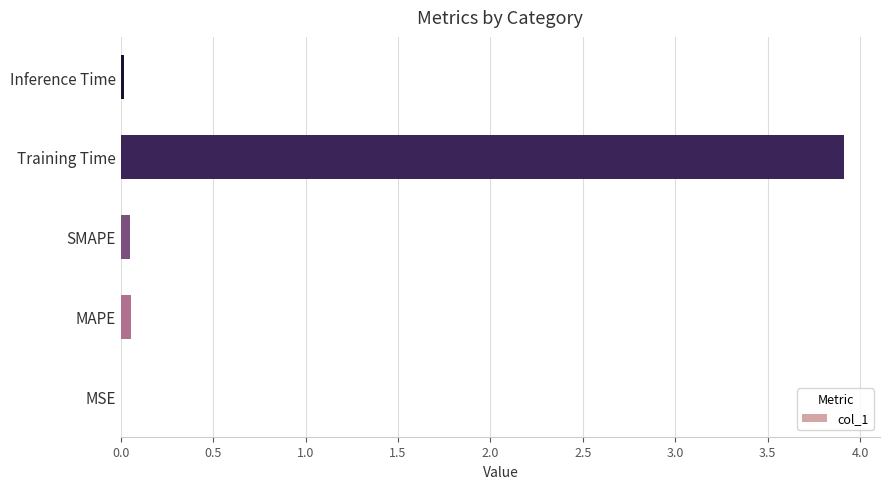

Is it true that the value at Training Time is 3.9?

True